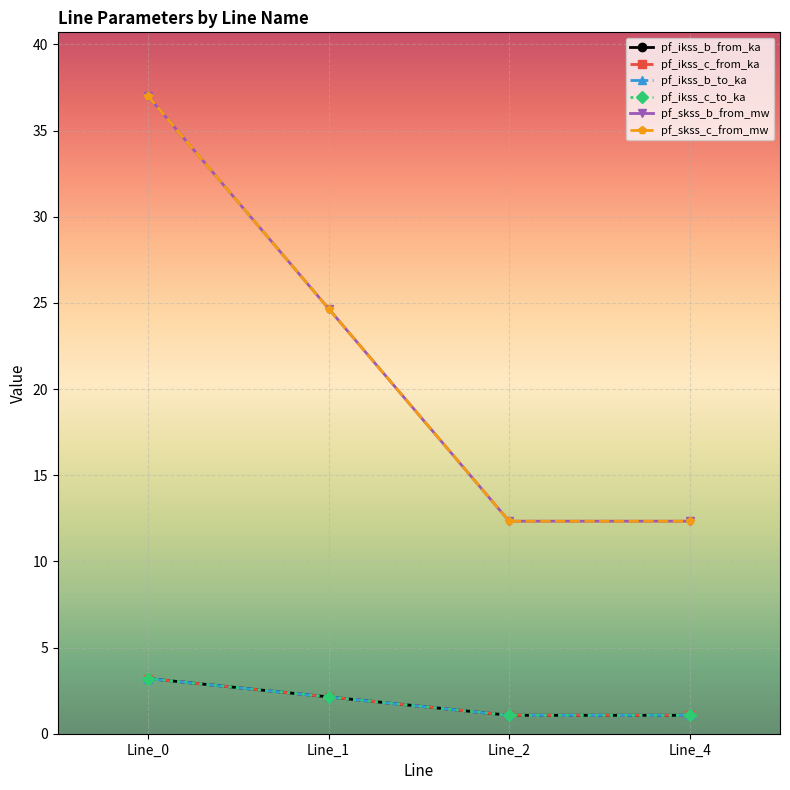

Which series has the largest range (max minus min)?

pf_skss_b_from_mw